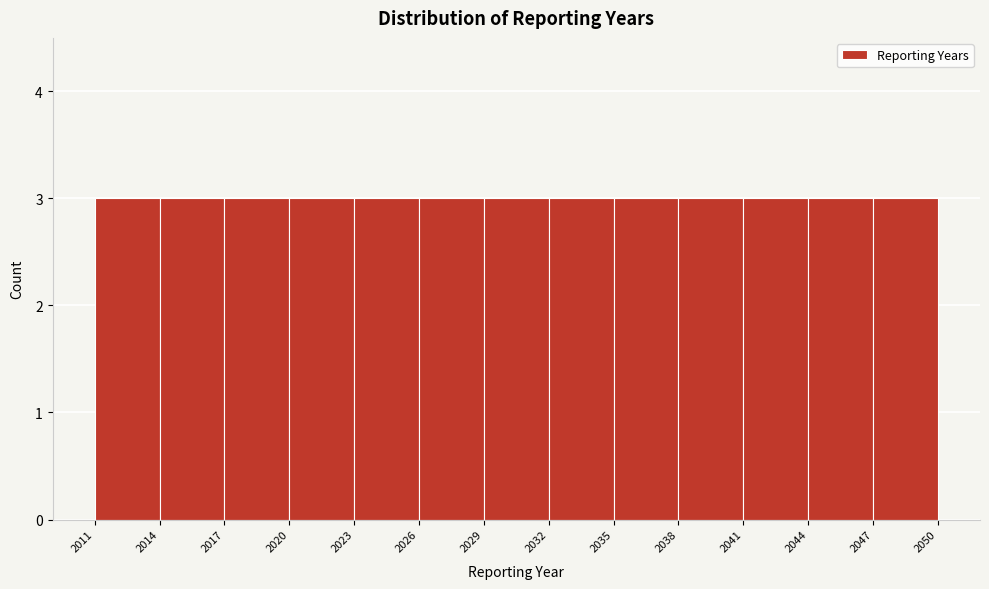

Reading left to right, transcribe this chart: for each bar, give the range it covers on the x-axis and its height. The values are not printed on the chart, so give them approximately, as read against the axis.

2011 to 2014: 3
2014 to 2017: 3
2017 to 2020: 3
2020 to 2023: 3
2023 to 2026: 3
2026 to 2029: 3
2029 to 2032: 3
2032 to 2035: 3
2035 to 2038: 3
2038 to 2041: 3
2041 to 2044: 3
2044 to 2047: 3
2047 to 2050: 3